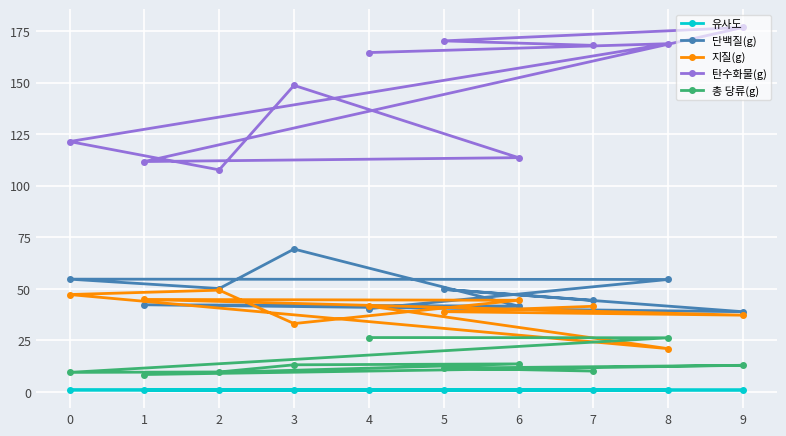

In 지질(g), how many points are higher than both neighbors (excluding endpoints)?

2